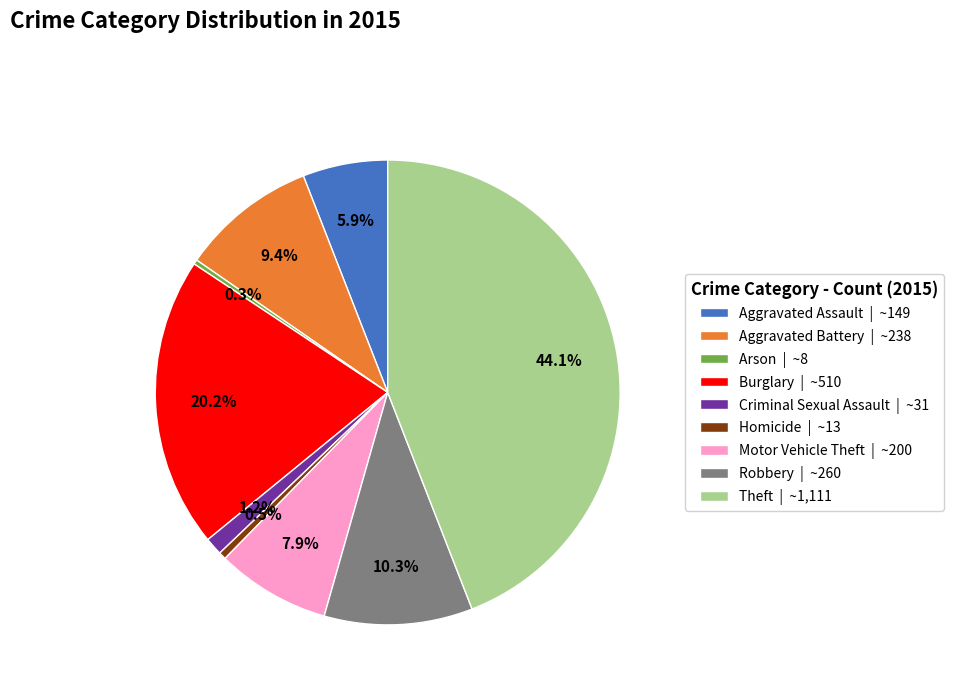

Do Arson and Motor Vehicle Theft together represent more than half of the pie?

No